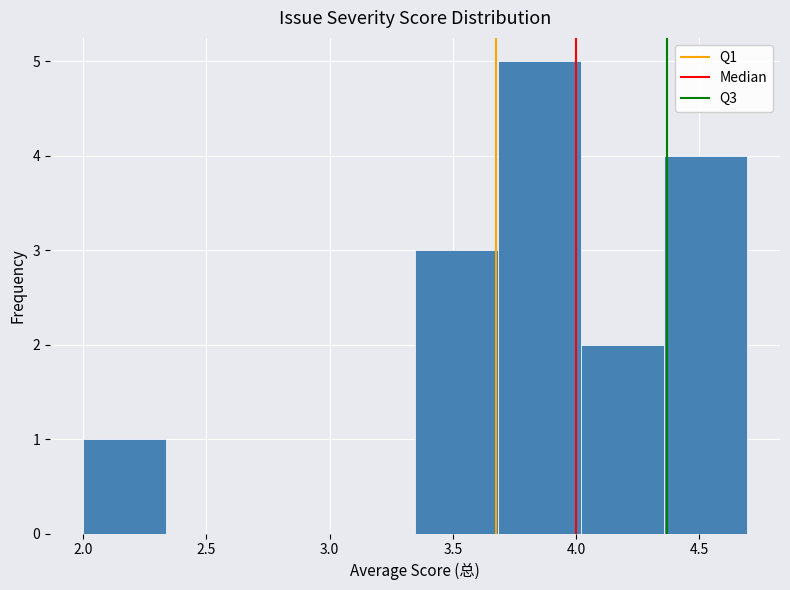

How tall is the bar that spans 4.35 to 4.70 on the x-axis? Neither the bar edges nor the heights are printed on the chart, so give them approximately, as read against the axes.

4